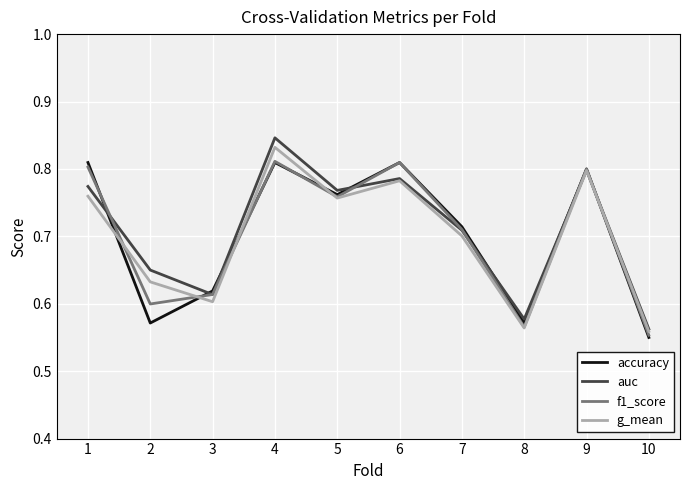

Which series changed the most between 2 and 5?

accuracy